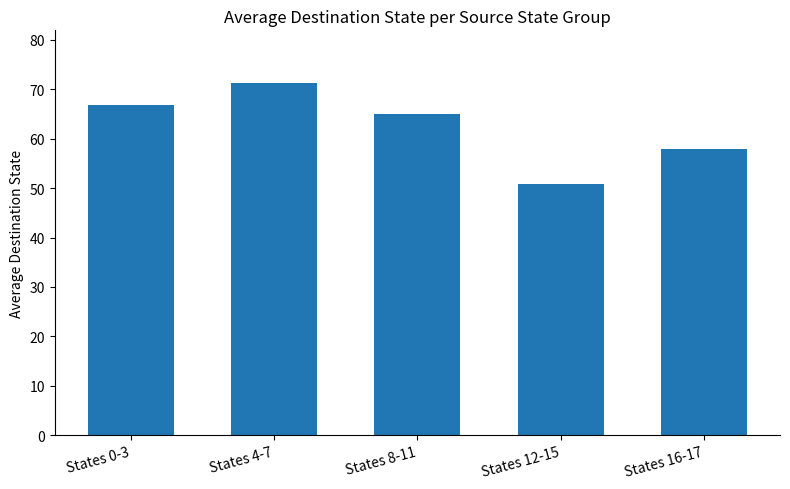

What is the sum of all values?

311.8